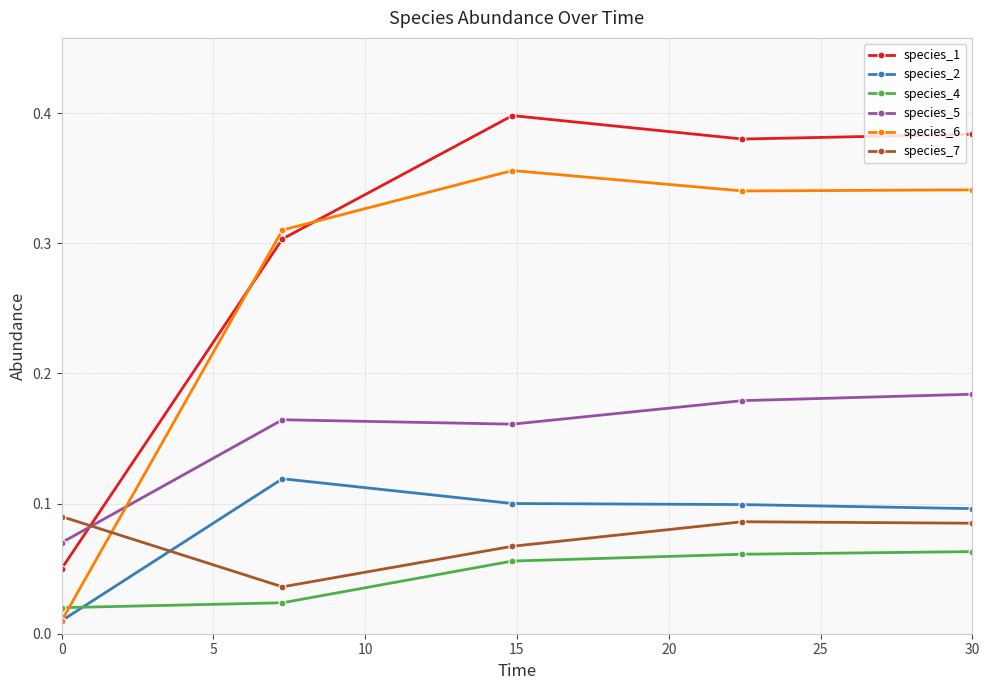

True or false: species_1 has more than 1 points higher than both neighbors.

False